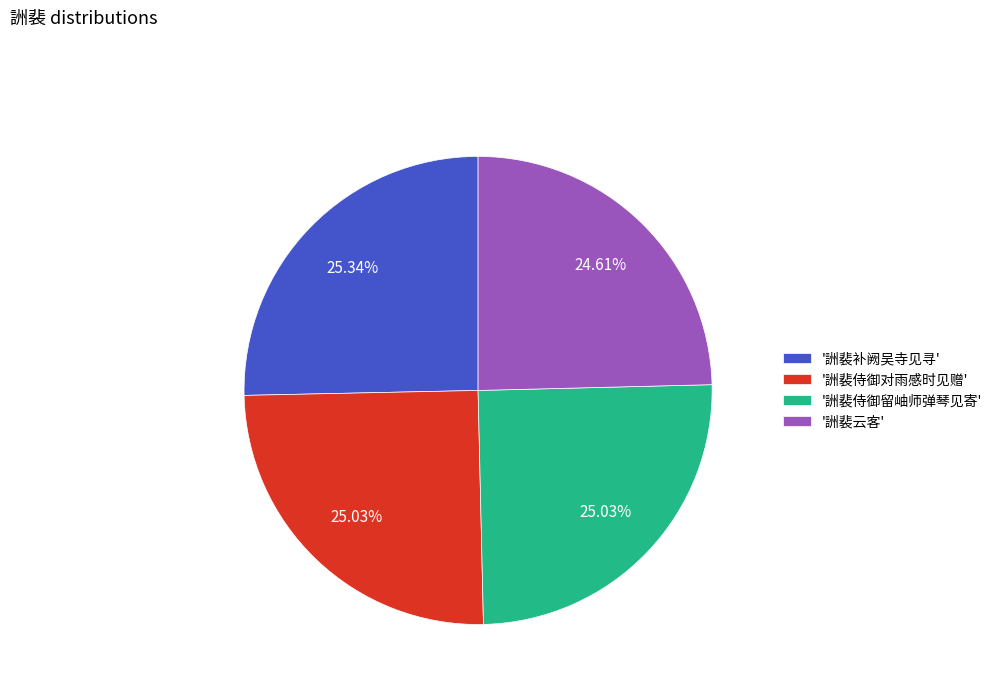

Is there any slice that represents more than half of the pie?

No